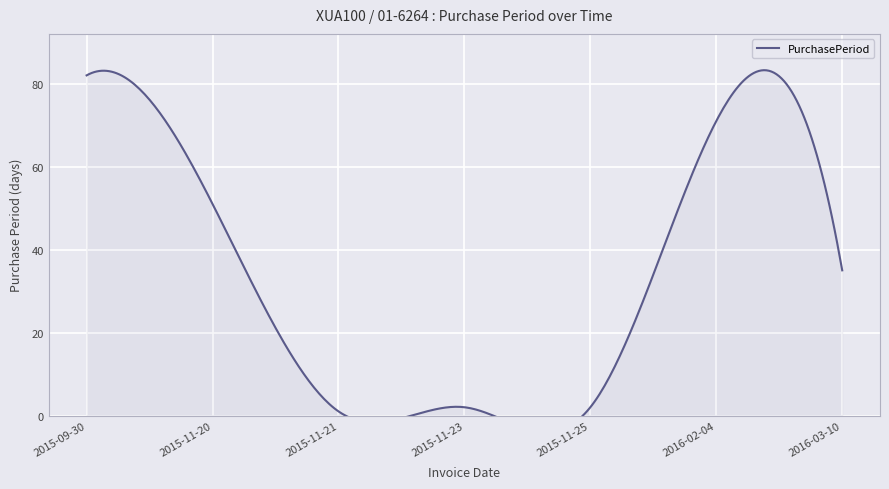

Between 2015-11-20 and 2015-11-23, which is larger?

2015-11-20